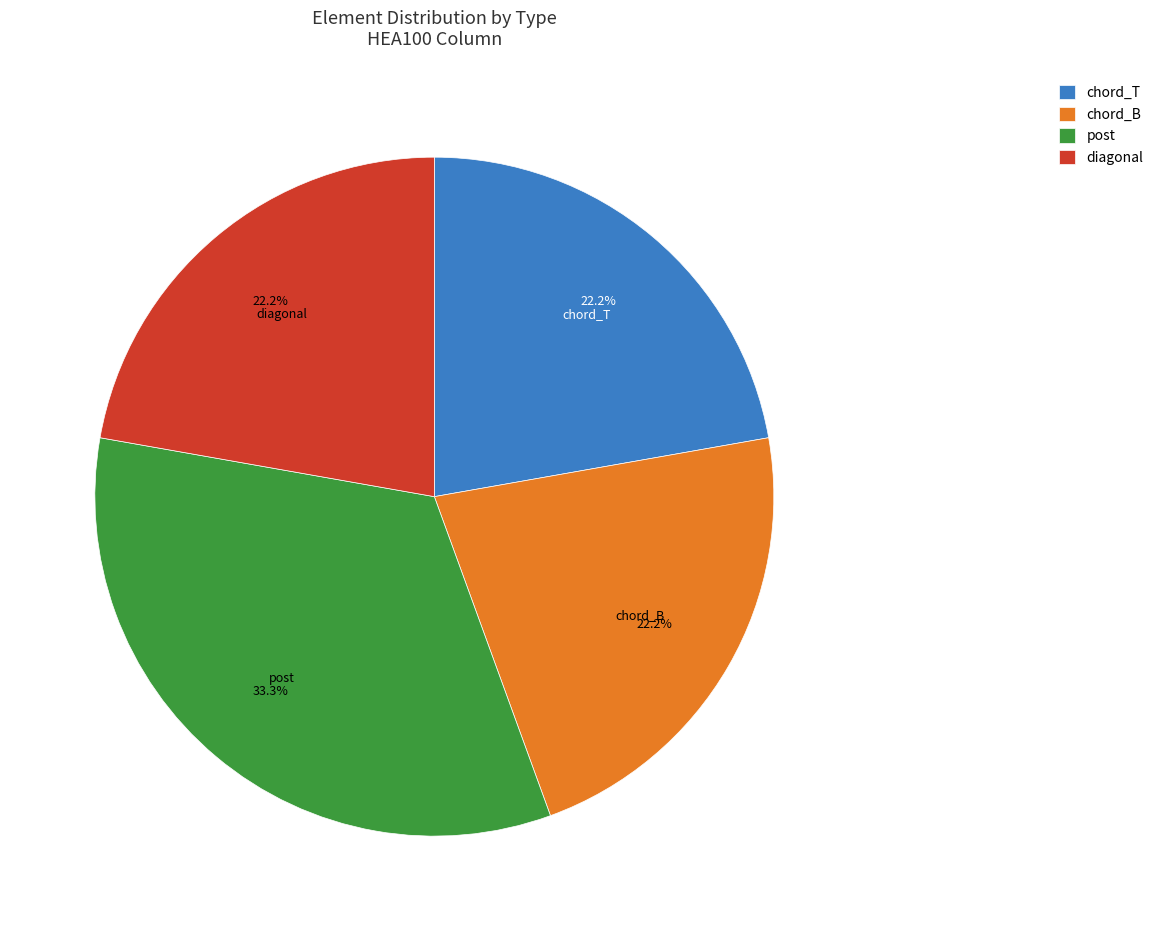

Between diagonal and post, which is larger?

post